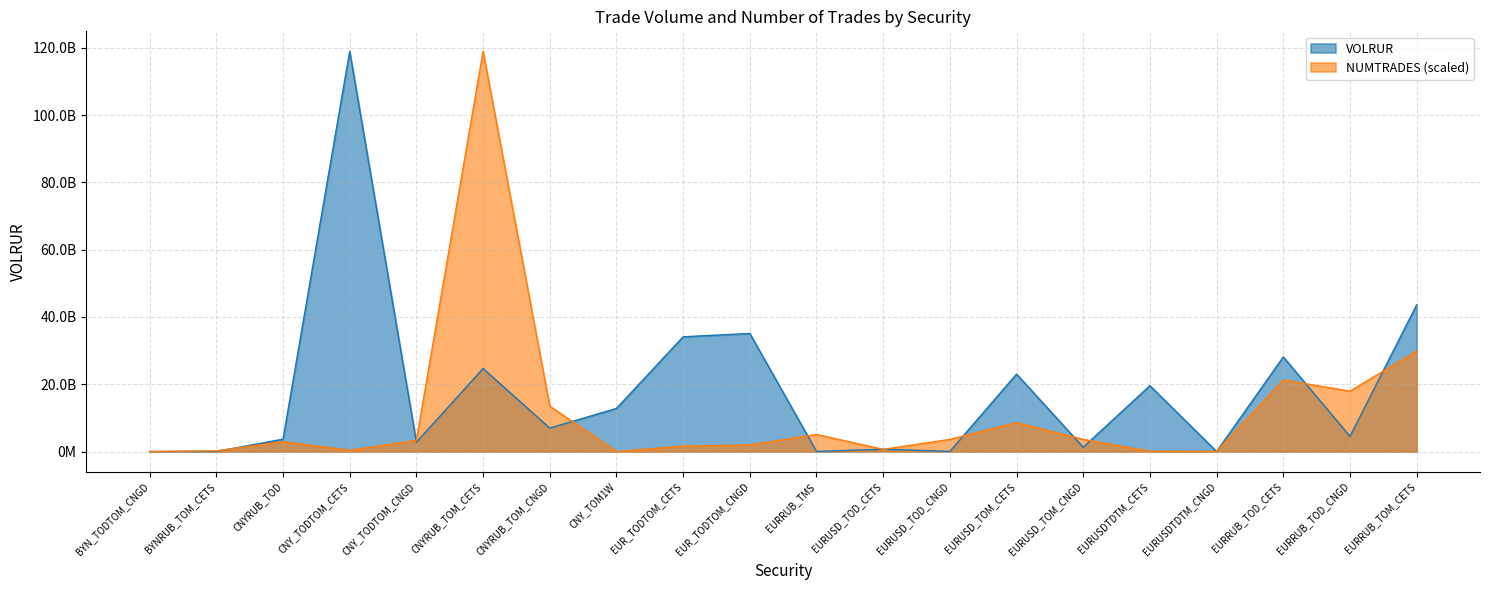

Which category has the lowest value across all series?

BYN_TODTOM_CNGD